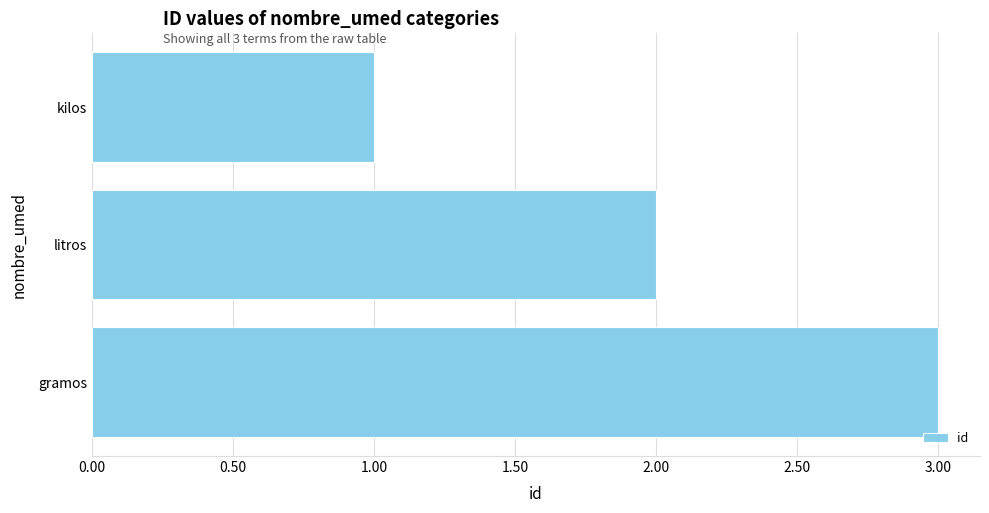

Are the bars grouped side by side (vs. stacked)?

No